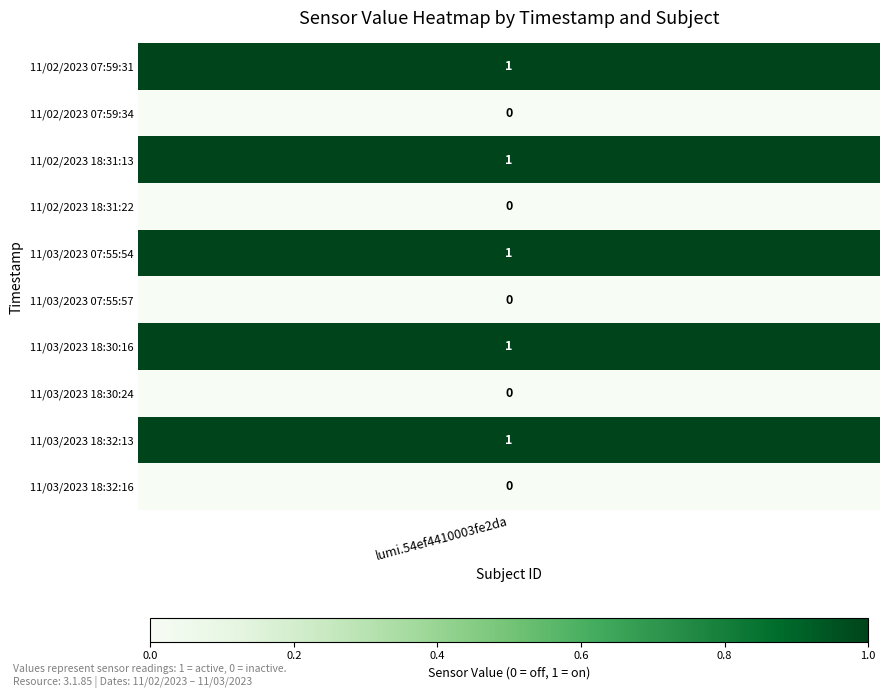

How many values are above zero?

5